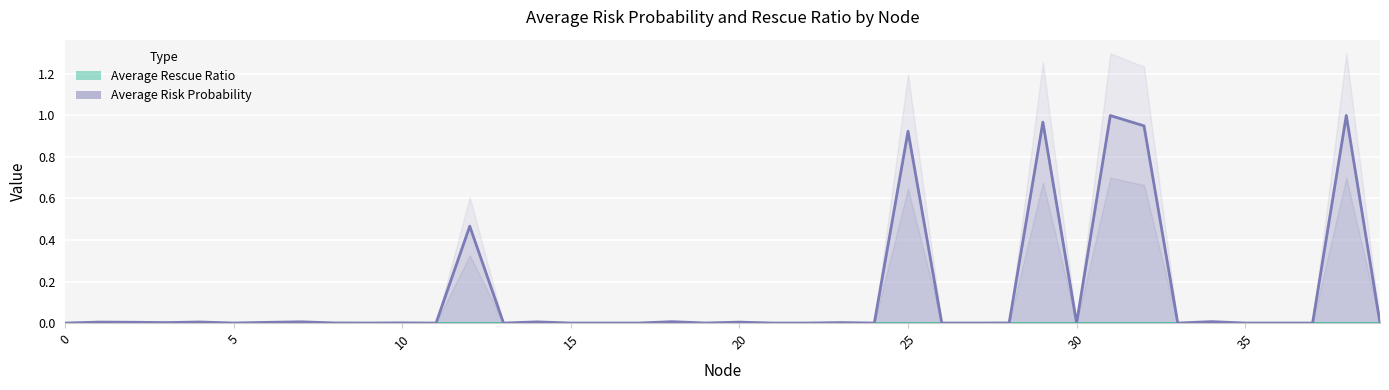

Does the chart display data point markers on the line(s)?

No